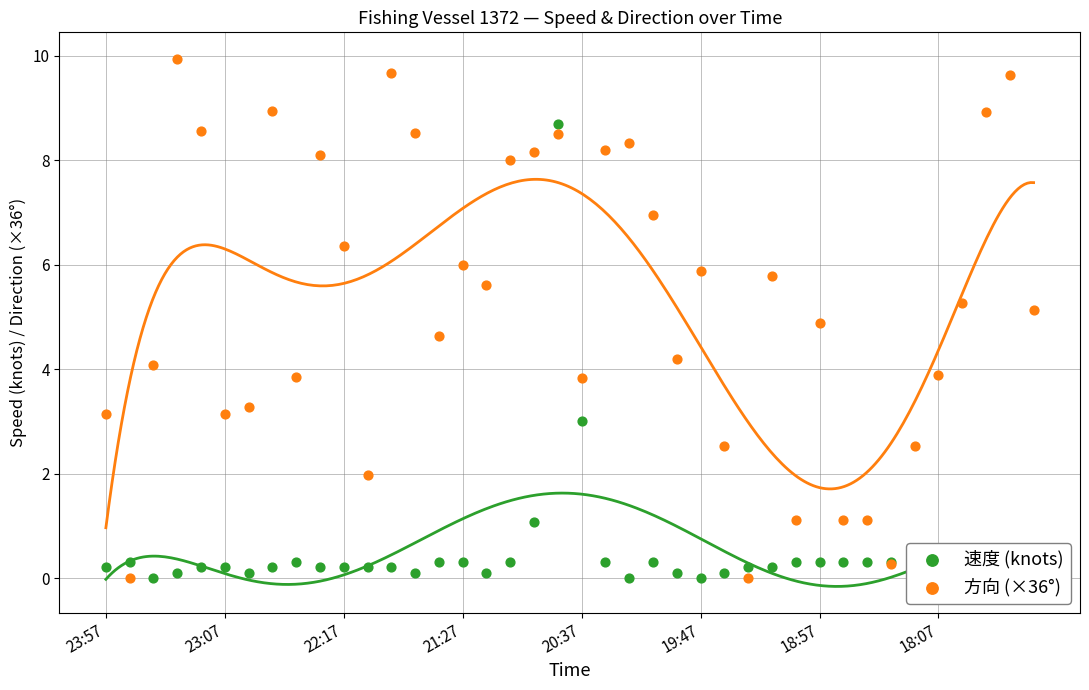

Which series has the largest Y range (max minus min)?

方向 (×36°)